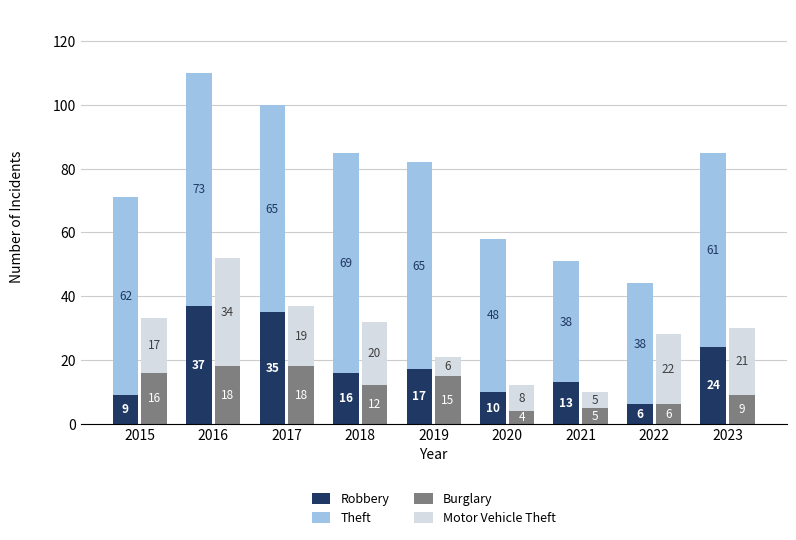

At which label is Theft closest to 55?

2023